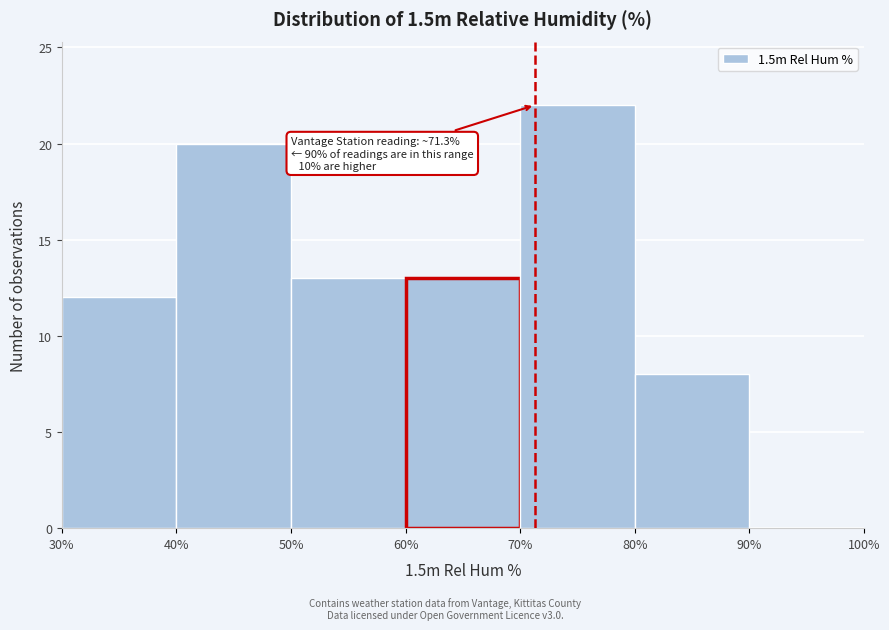

Which range on the x-axis has the tallest bar?

70% to 80%